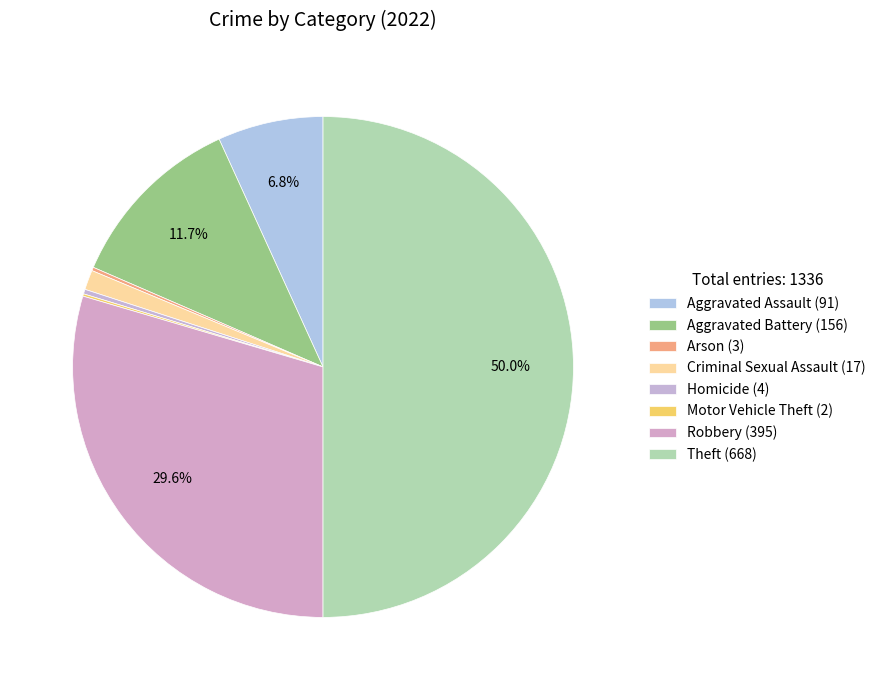

Between Robbery and Homicide, which is larger?

Robbery